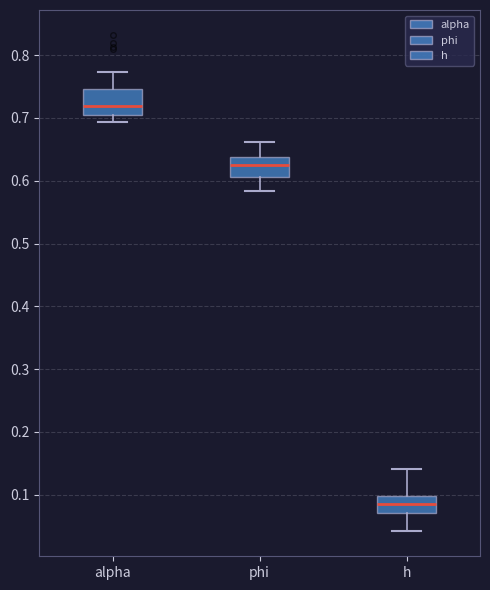

Reading left to right, transcribe this box plot: for each box, give where its median line is, the range the box spans, and where its two whiskers end, as read against the y-axis. The values are not printed on the chart, so give them approximately, as read against the axis.

alpha: median 0.72, box 0.70 to 0.75, whiskers 0.69 to 0.77
phi: median 0.63, box 0.61 to 0.64, whiskers 0.58 to 0.66
h: median 0.09, box 0.07 to 0.10, whiskers 0.04 to 0.14